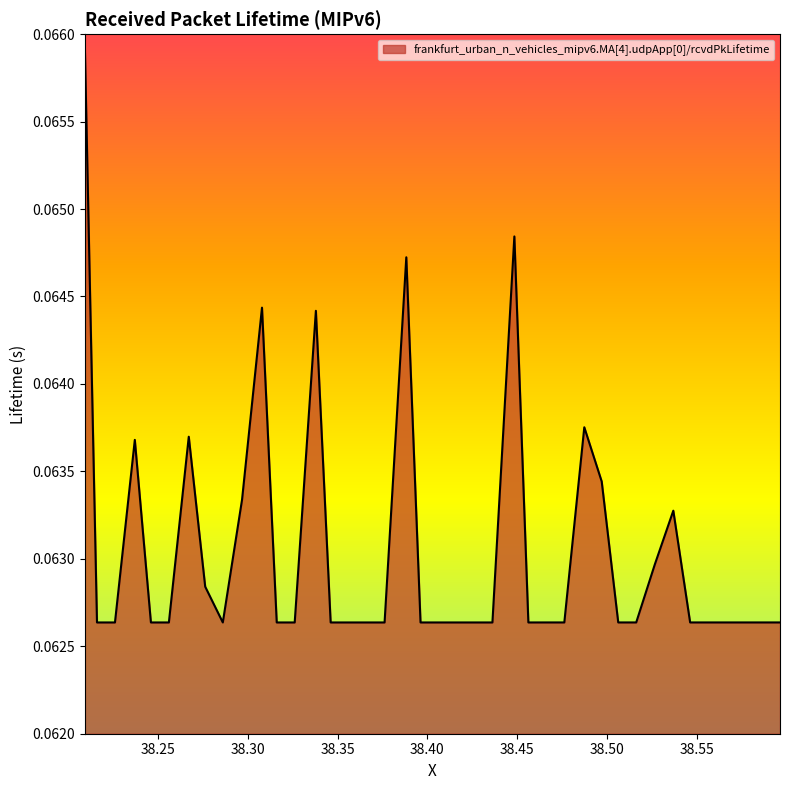

What is the smallest value displayed?

0.1